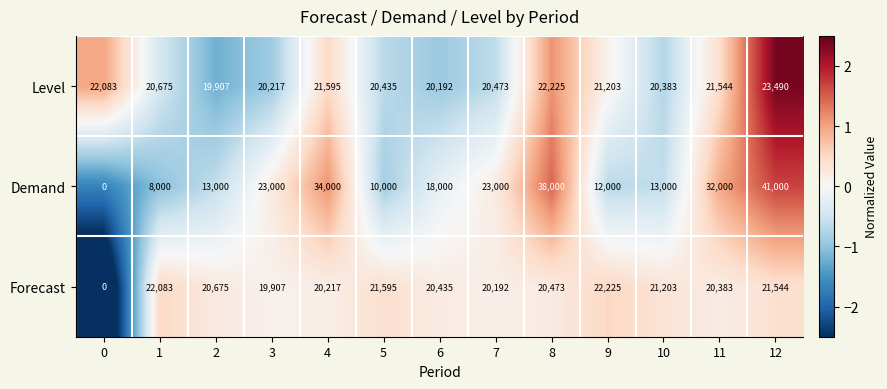

What is the total value across all series at 12?

86034